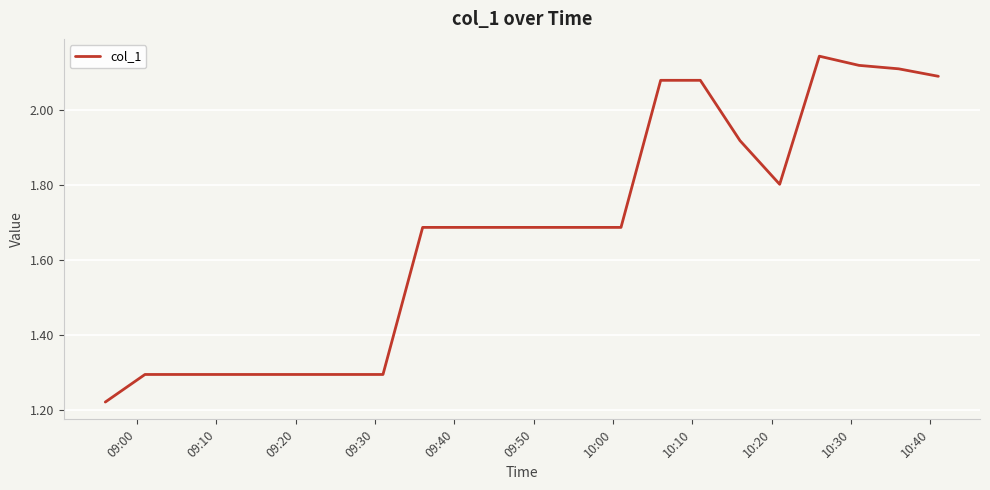

How many points are higher than both their immediate neighbors (excluding endpoints)?

1